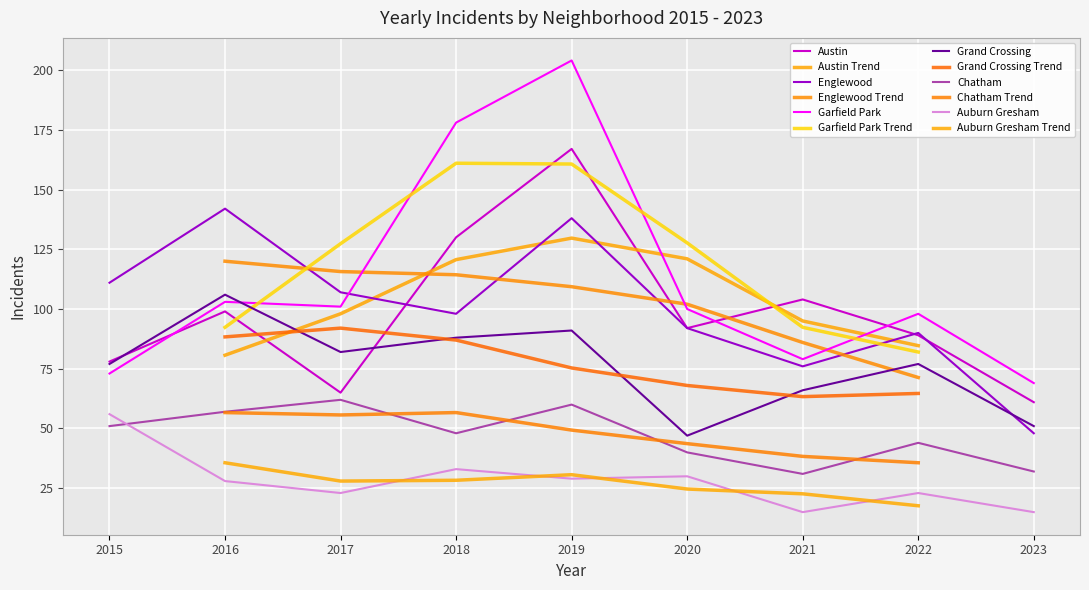

Is the value of Garfield Park at 2021 greater than the value of Austin at 2022?

No